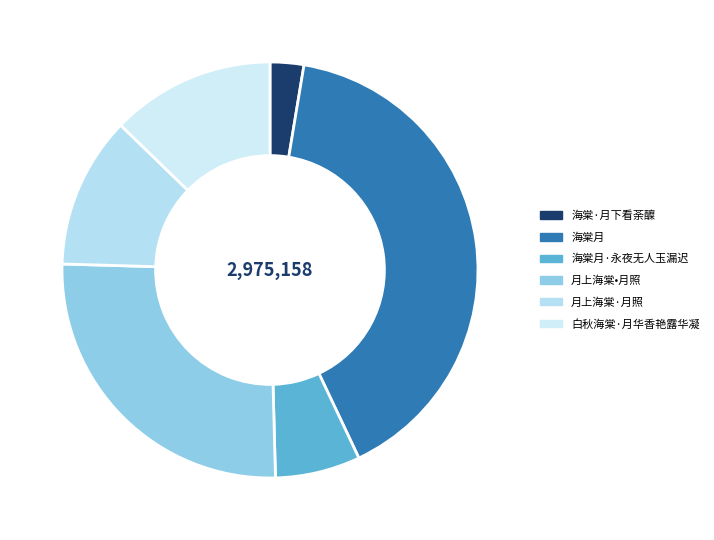

Which has a higher value, 月上海棠·月照 or 月上海棠•月照?

月上海棠•月照